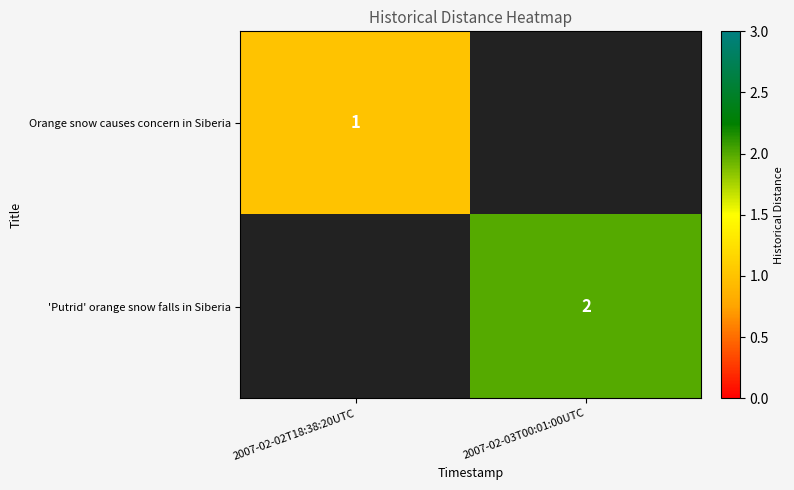

Is it true that 'Putrid' orange snow falls in Siberia equals 1 at 2007-02-03T00:01:00UTC?

False